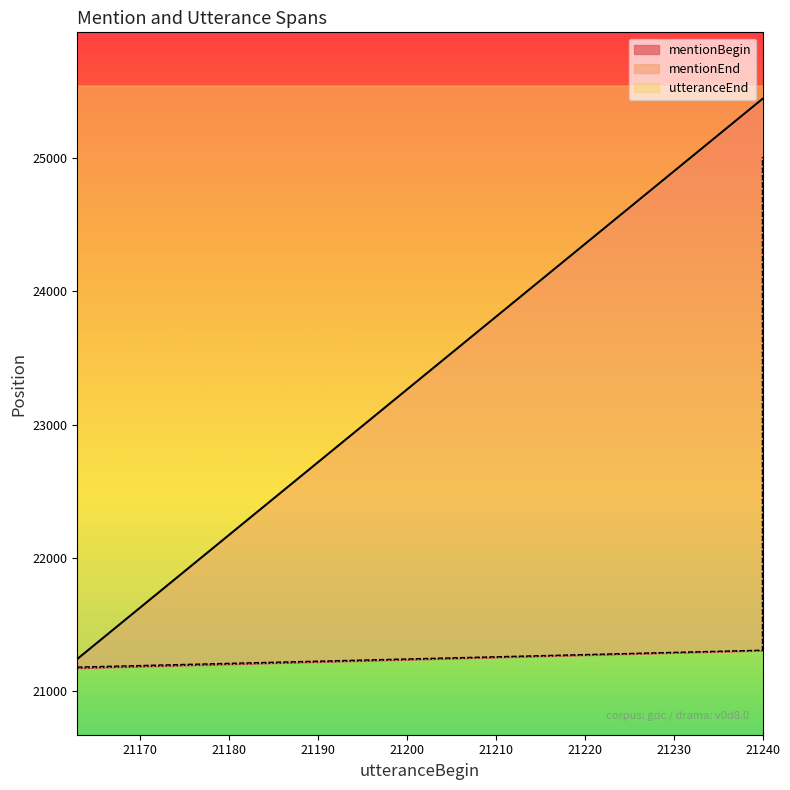

True or false: utteranceEnd has more than 0 interior local peaks.

False